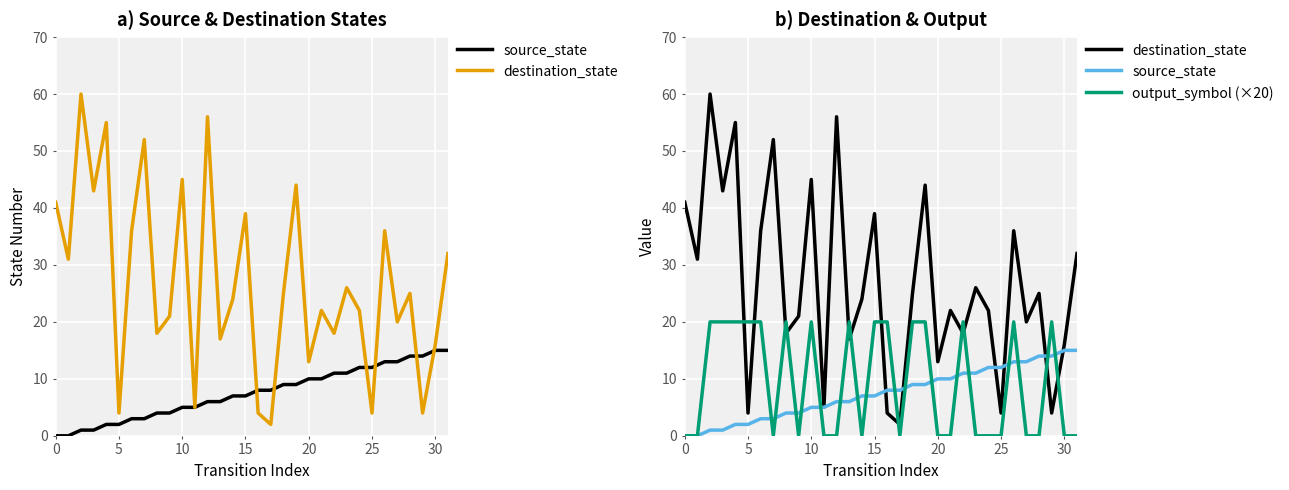

What is the maximum value for output_symbol (×20)?

20